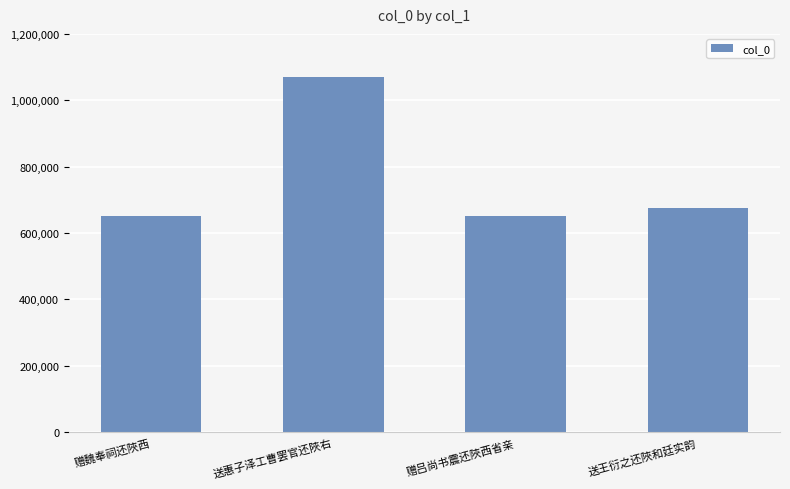

What is the label of the 4th bar from the left?

送王衍之还陜和廷实韵